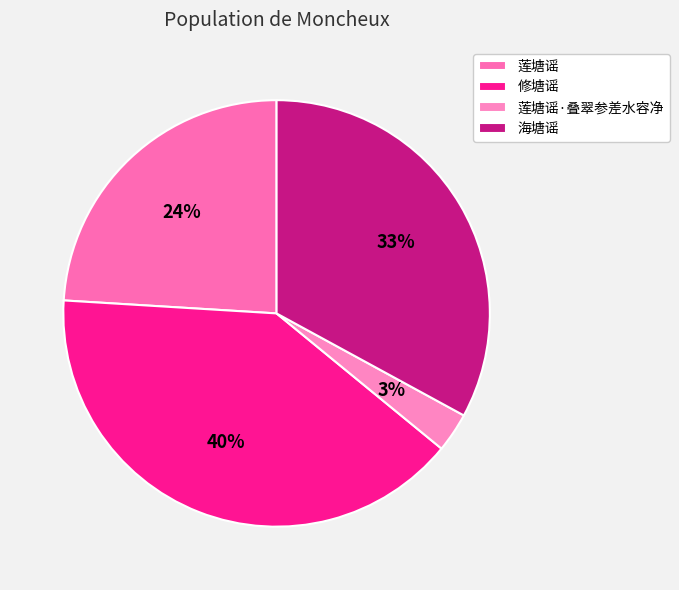

How many segments does this pie chart have?

4